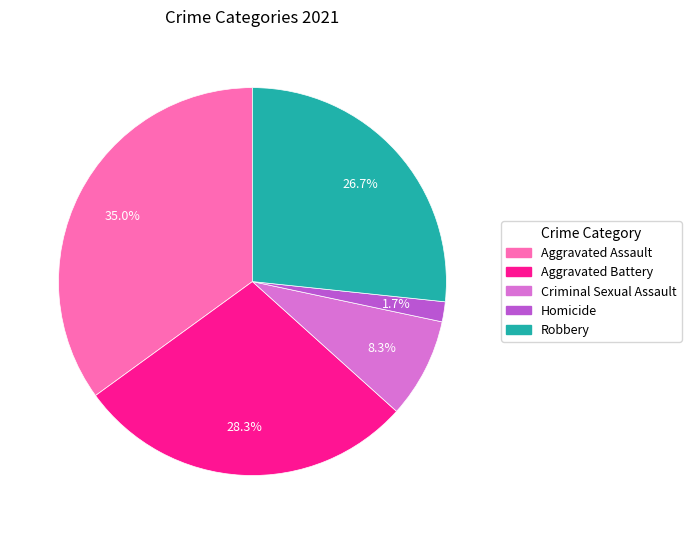

How many segments does this pie chart have?

5